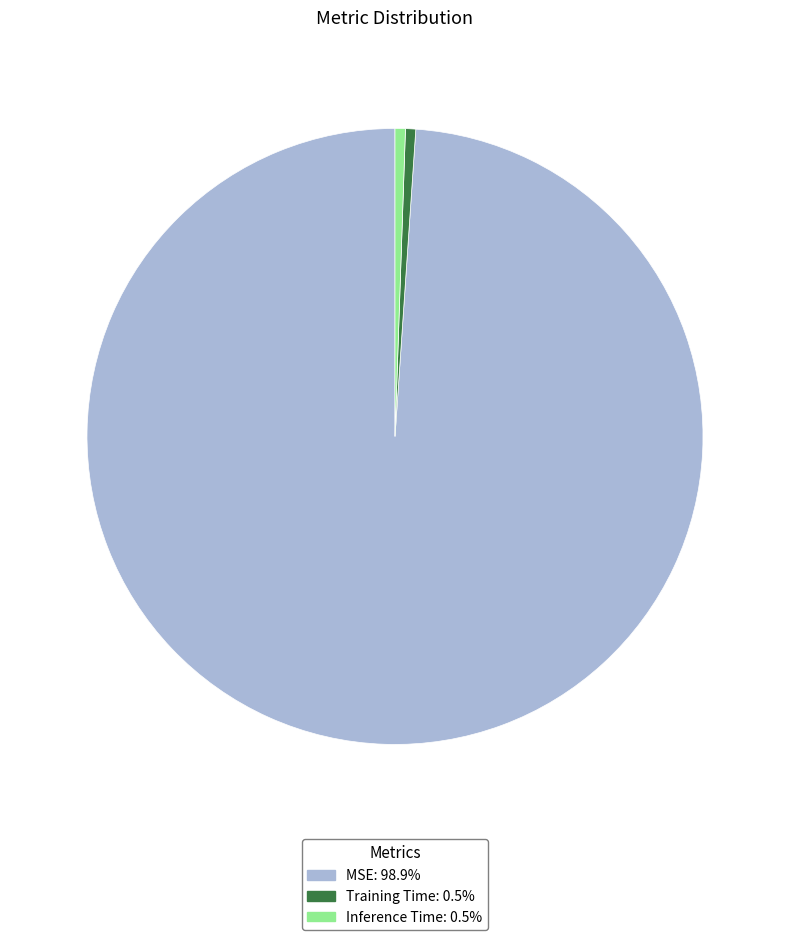

Which category has the biggest portion of the pie?

MSE